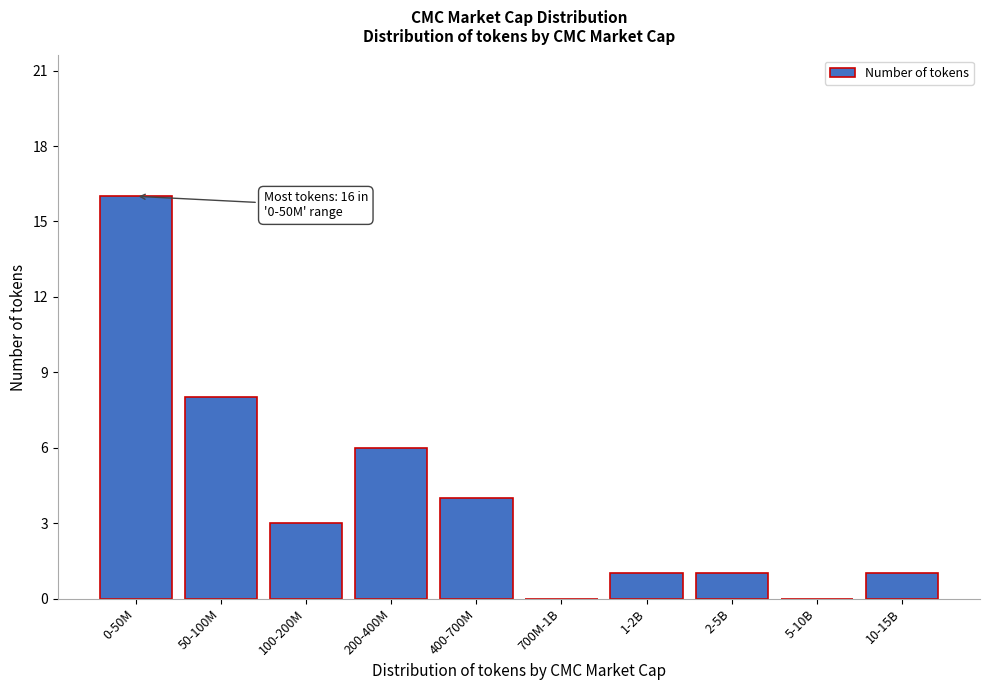

Reading right to left, extract all data points from this chart.

10-15B=1	5-10B=0	2-5B=1	1-2B=1	700M-1B=0	400-700M=4	200-400M=6	100-200M=3	50-100M=8	0-50M=16